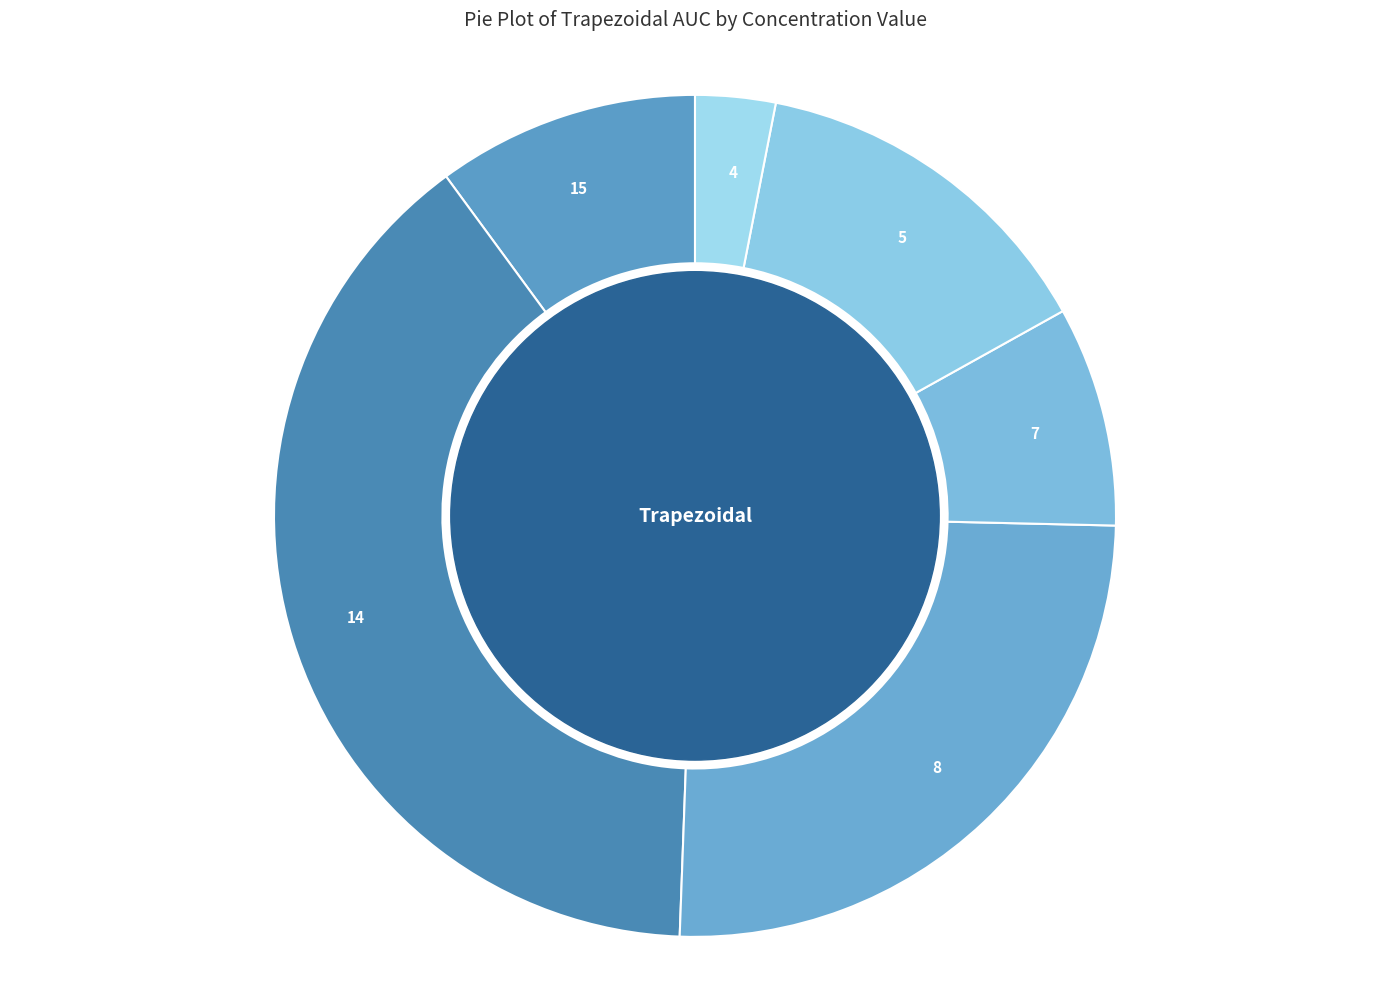

The 14 slice represents 48% of the pie. True or false?

False